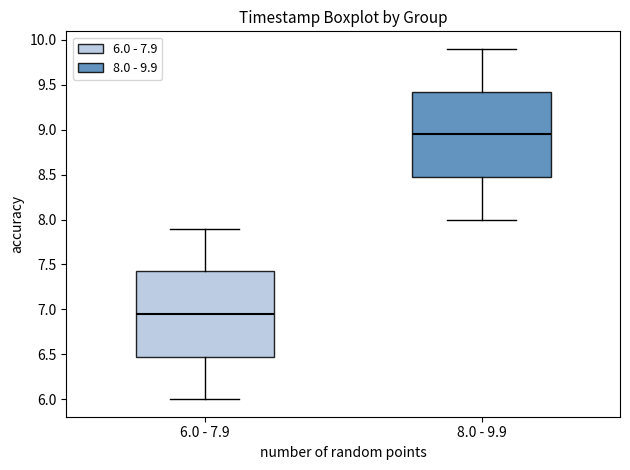

Where does the lower whisker of the box for 6.0 - 7.9 end on the y-axis? The values are not printed on the chart, so give them approximately, as read against the axis.

6.00